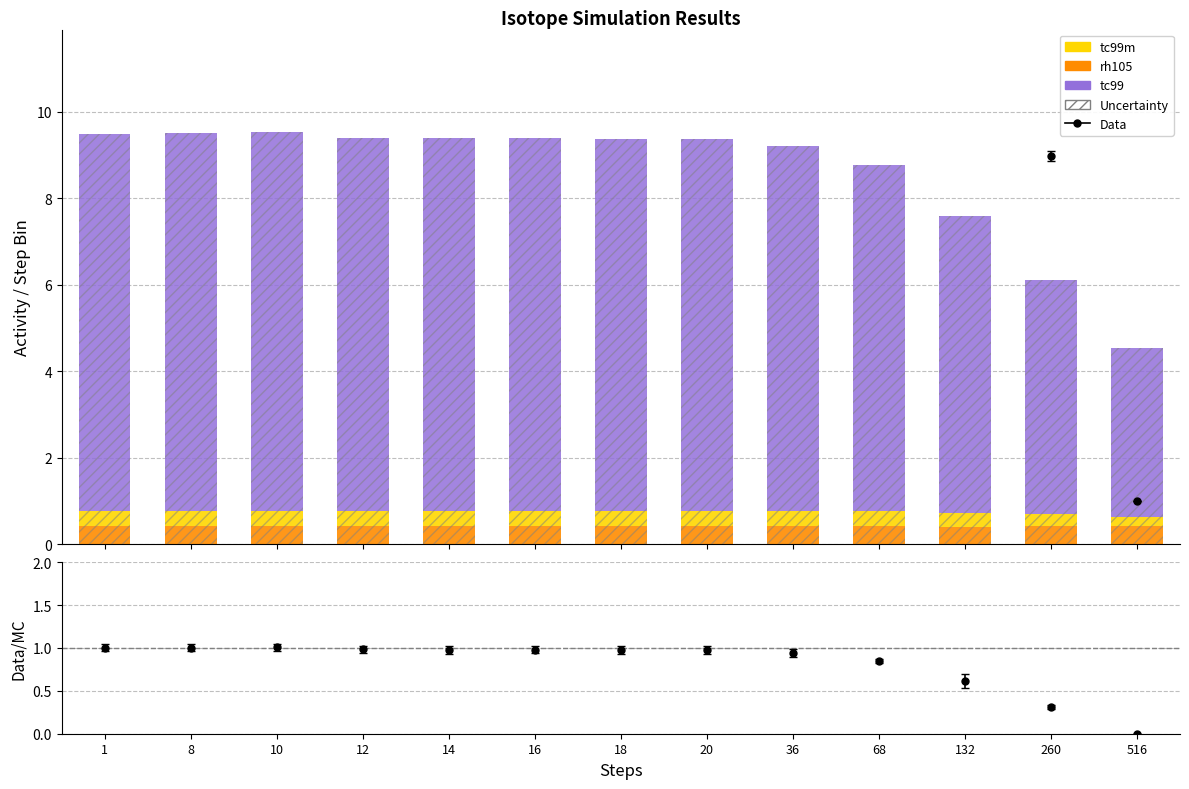

How many rh105 values are between 0 and 1?

13